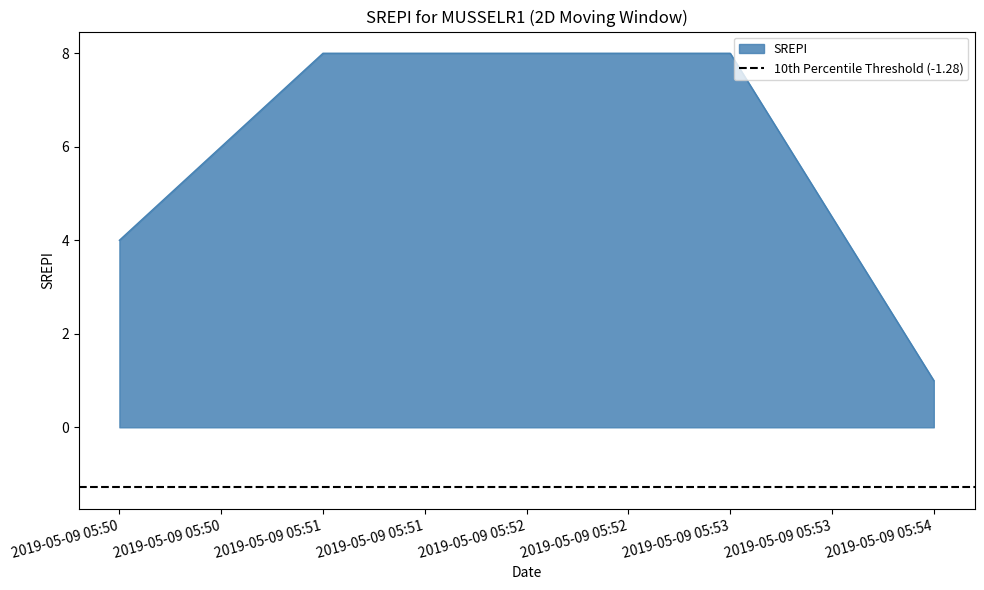

The value of SREPI at 2019-05-09 05:52 is 8. True or false?

True